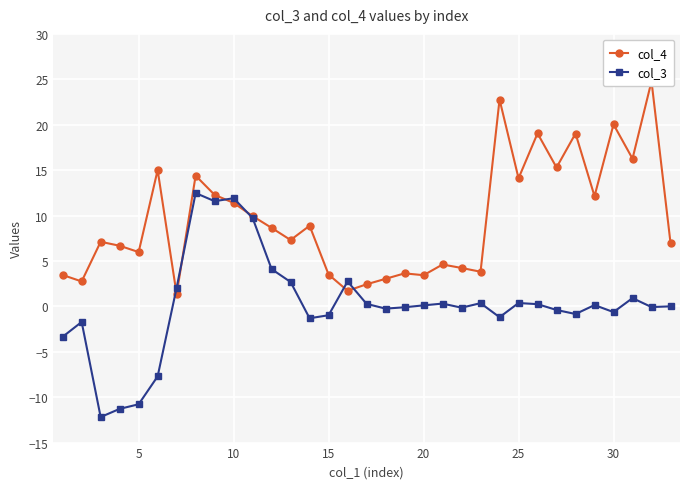

Which series has the largest total across all categories?

col_4